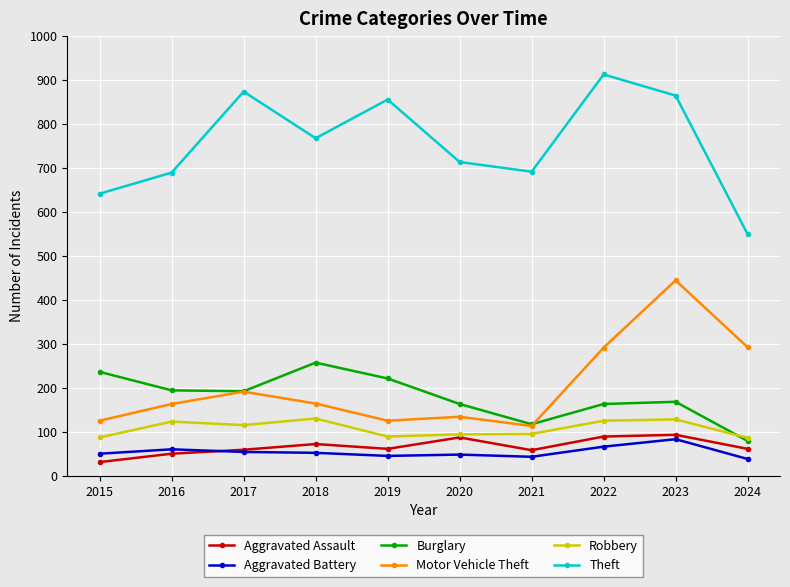

Is it true that Robbery equals 69 at 2017?

False